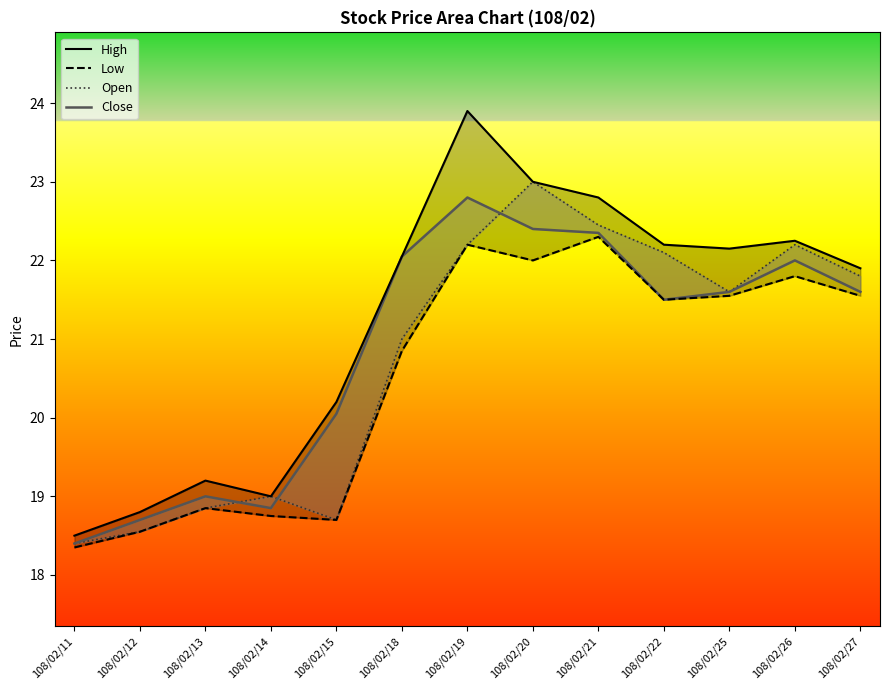

List the series in order of their overall mean, lowest first.

Low, Open, Close, High